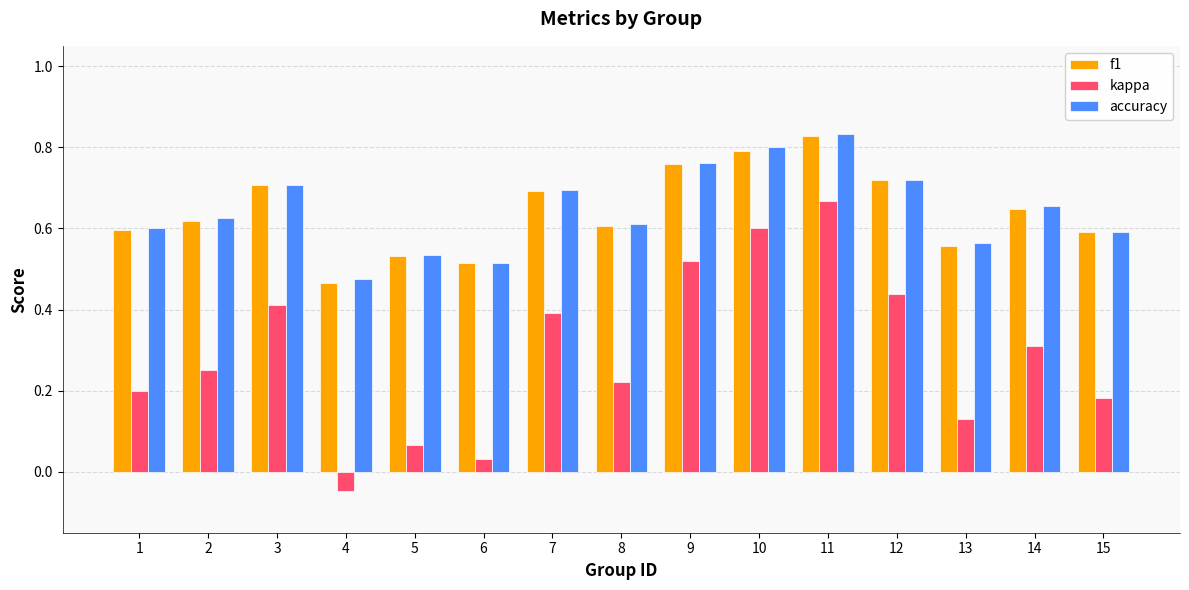

At which category does the chart reach its peak across all series?

11